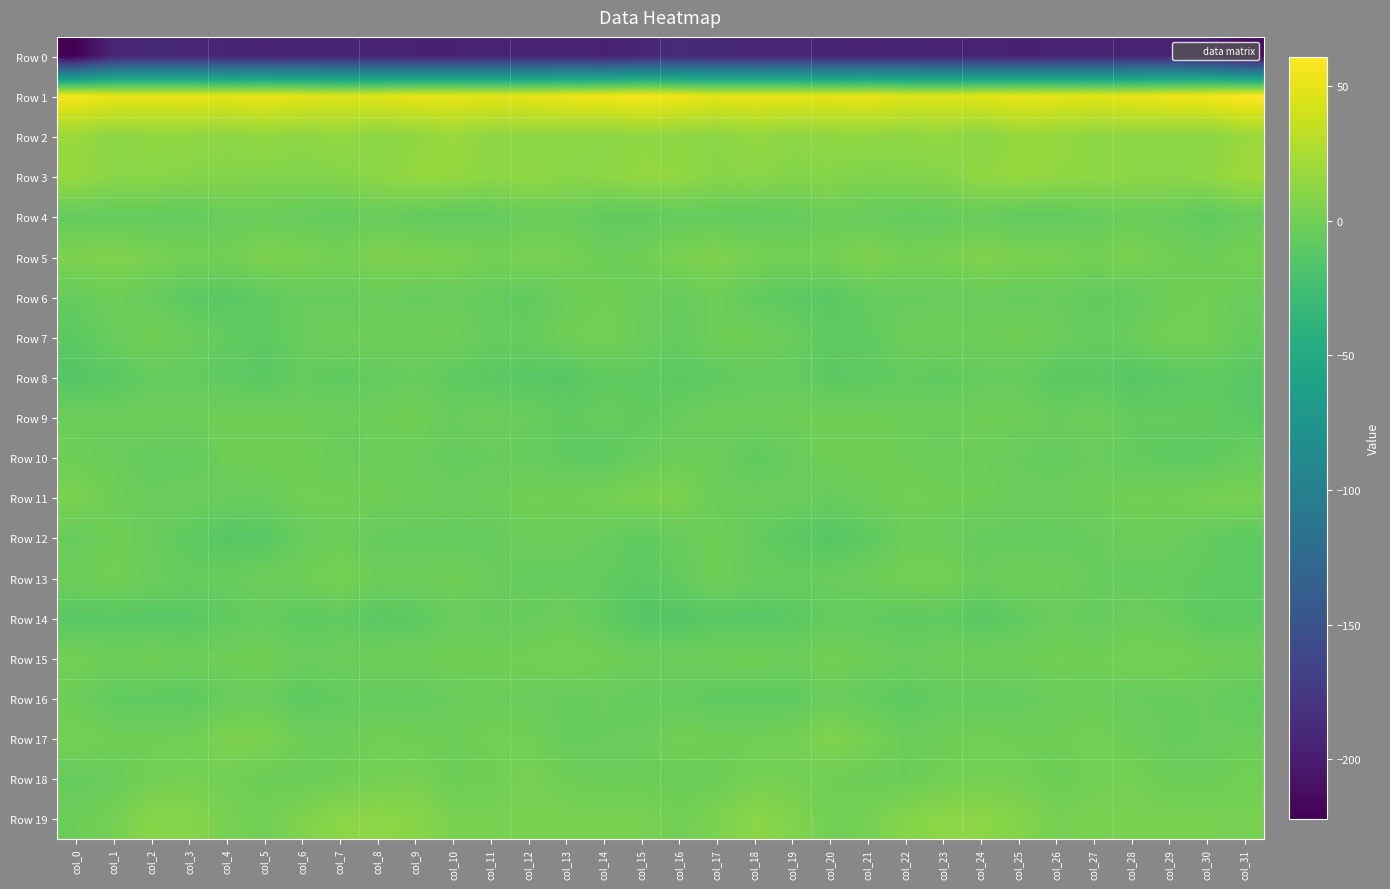

Rank the series at col_30 from lowest to highest value.

Row 0, Row 14, Row 10, Row 8, Row 4, Row 13, Row 9, Row 12, Row 16, Row 17, Row 18, Row 5, Row 15, Row 6, Row 7, Row 11, Row 19, Row 2, Row 3, Row 1